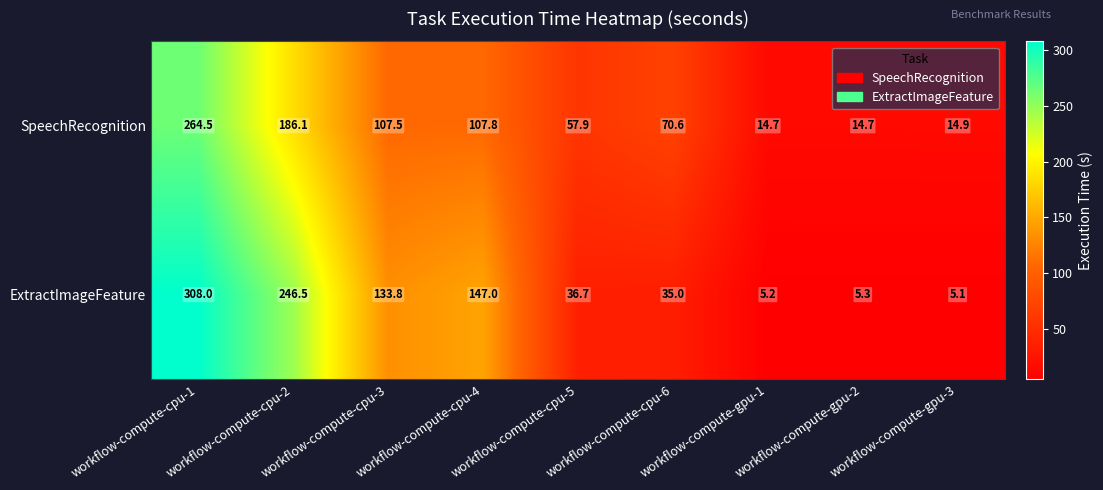

At workflow-compute-cpu-4, list the series in order from largest to smallest.

ExtractImageFeature, SpeechRecognition